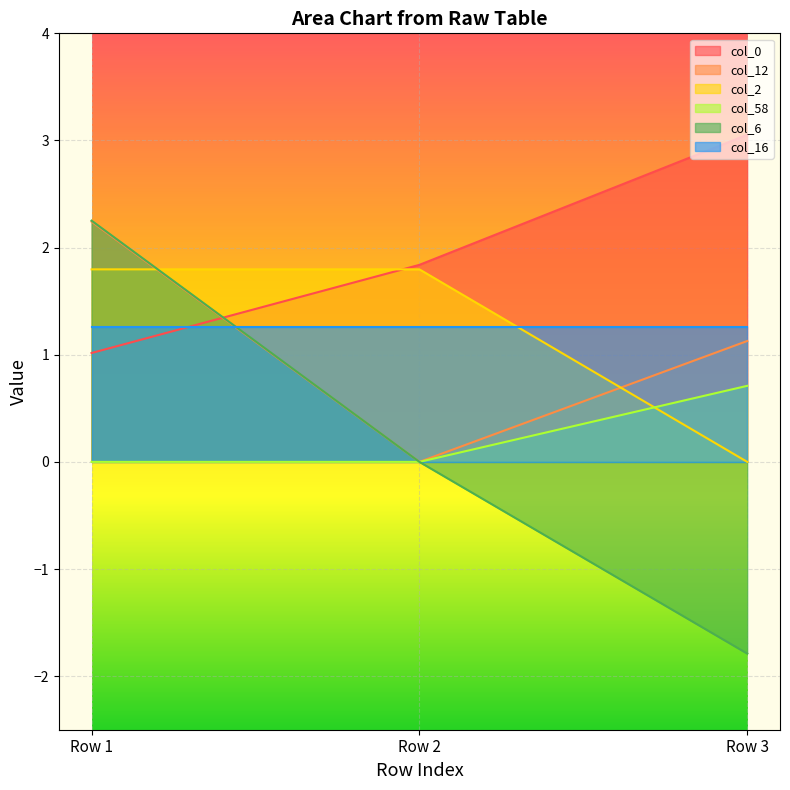

Which series changed the most between Row 1 and Row 2?

col_6